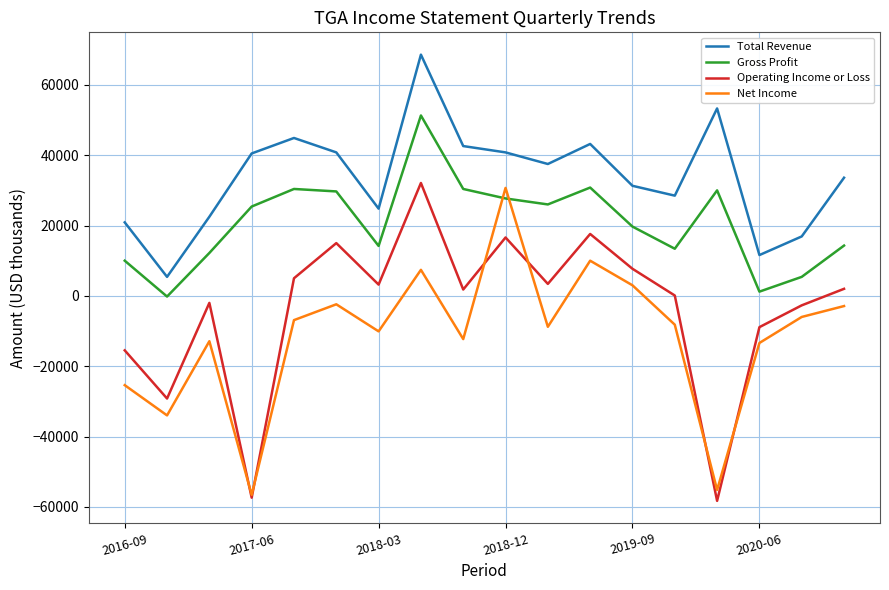

What is the minimum value for Operating Income or Loss?

-58300